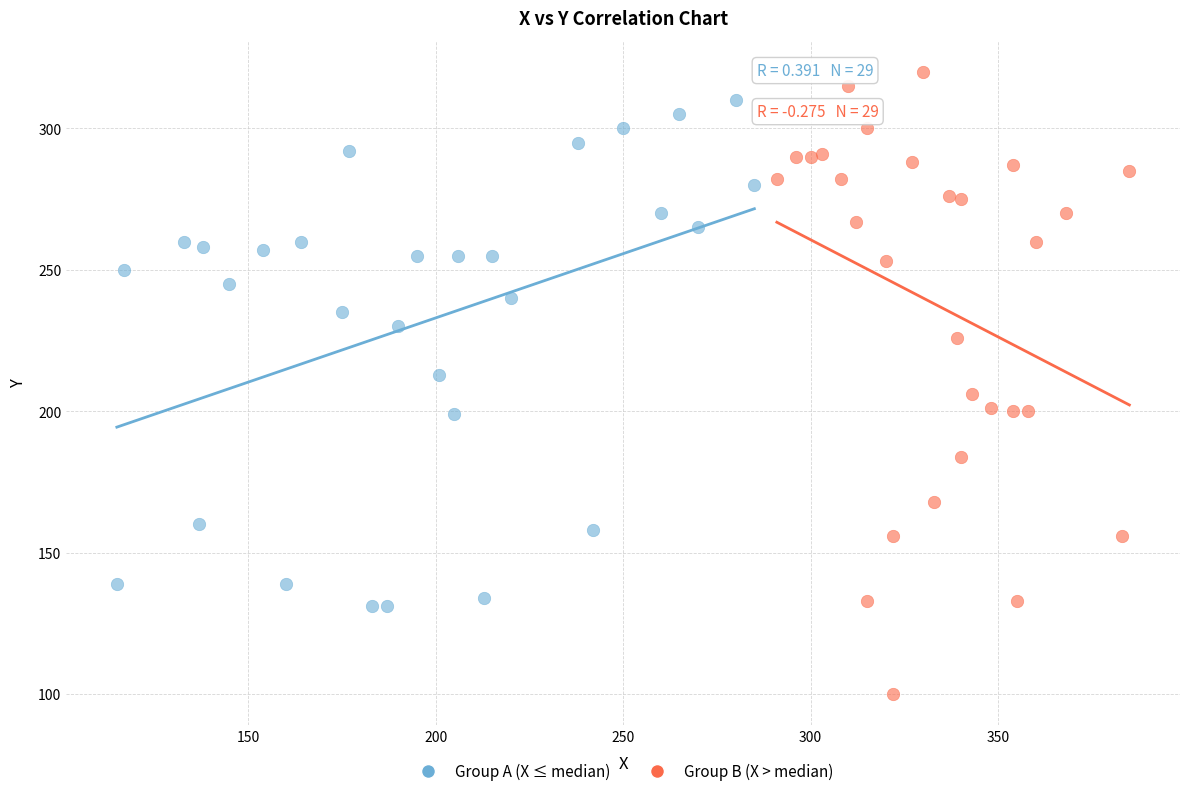

Which series has the widest spread of Y values?

Group B (X > median)